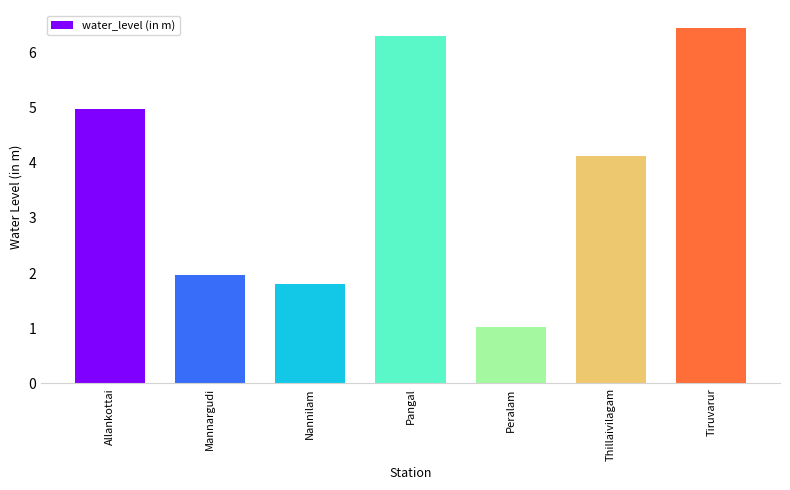

Which category has the highest value across all series?

Tiruvarur